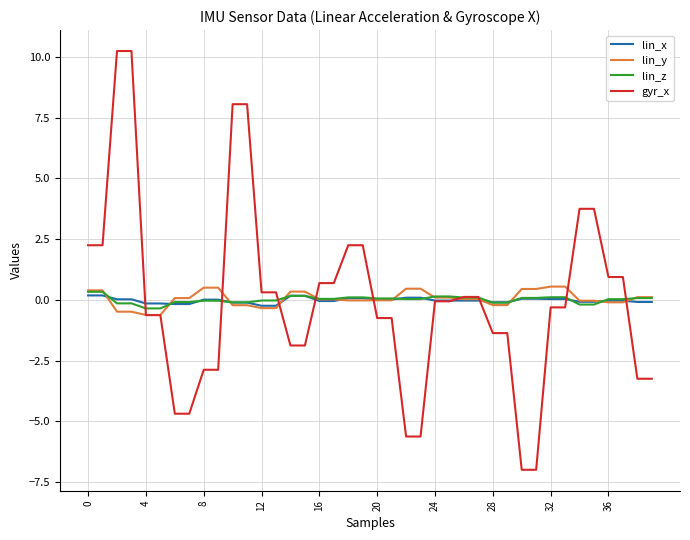

What is the smallest value displayed?

-7.0